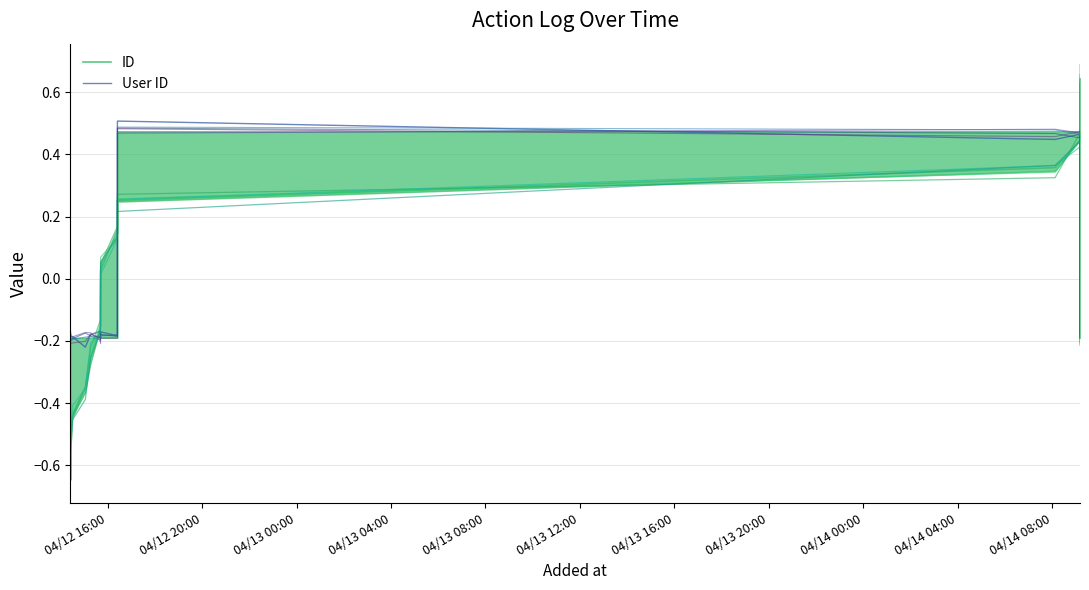

True or false: User ID has a value of -0.3 at 04/12 20:00.

False